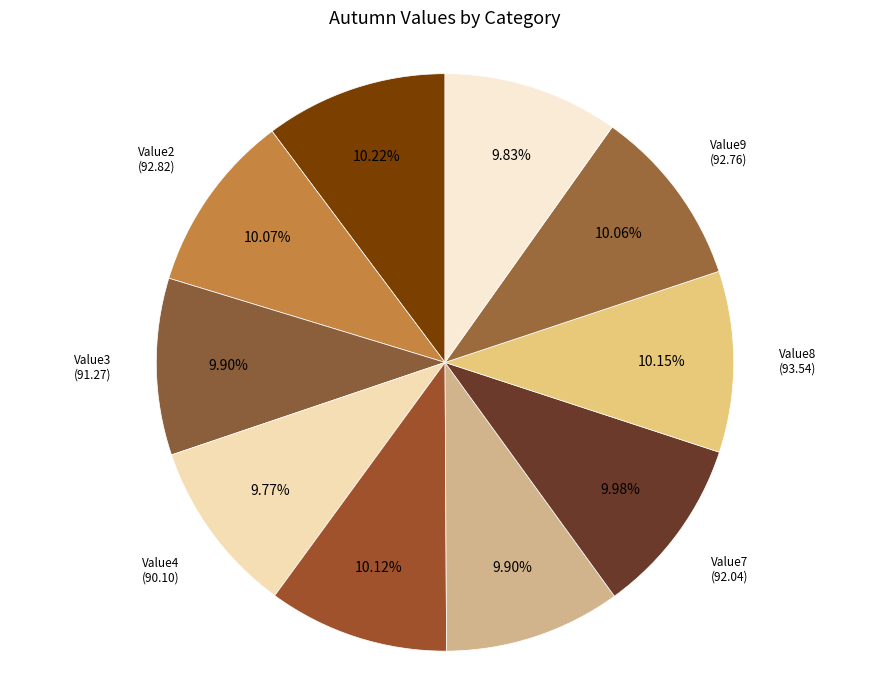

Does any single category account for the majority?

No